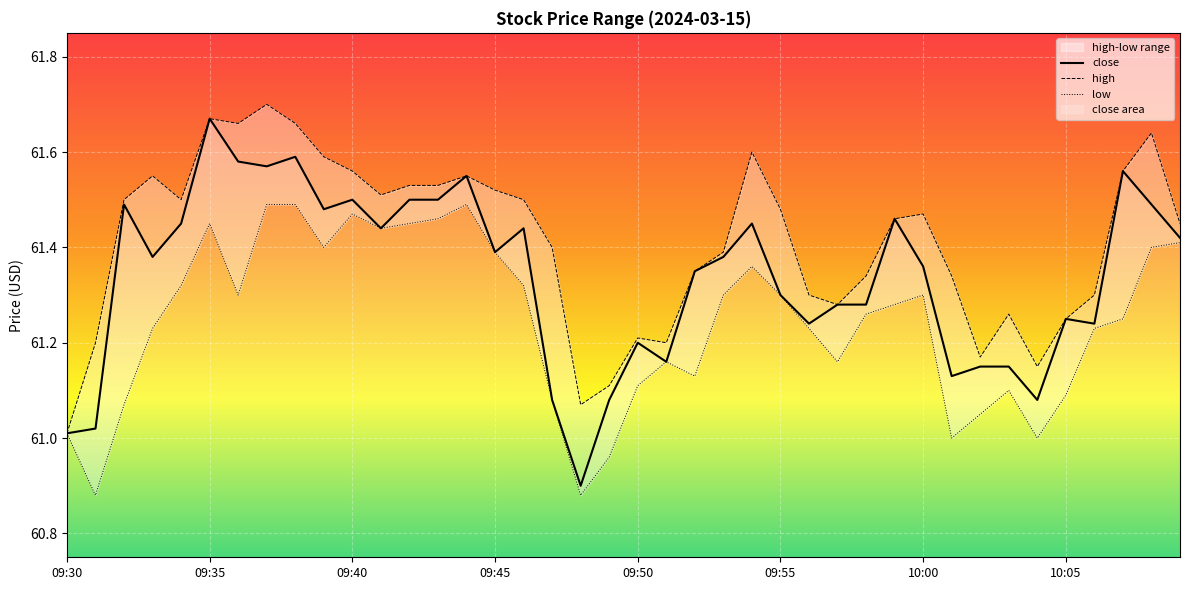

Which category has the highest value in the close series?

09:35